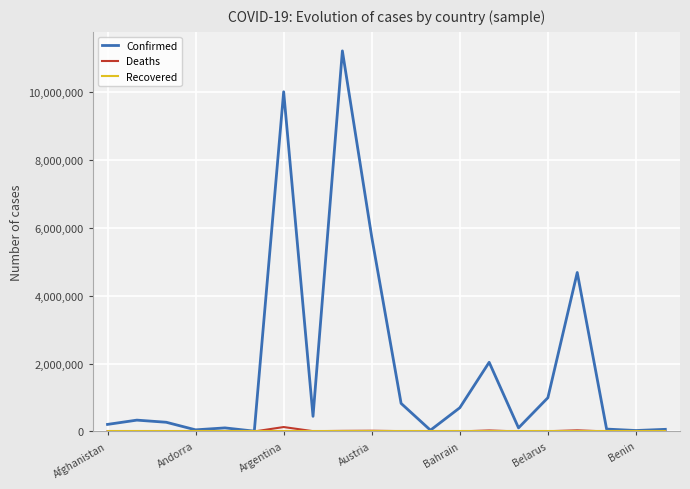

What is the minimum value for Deaths?

21